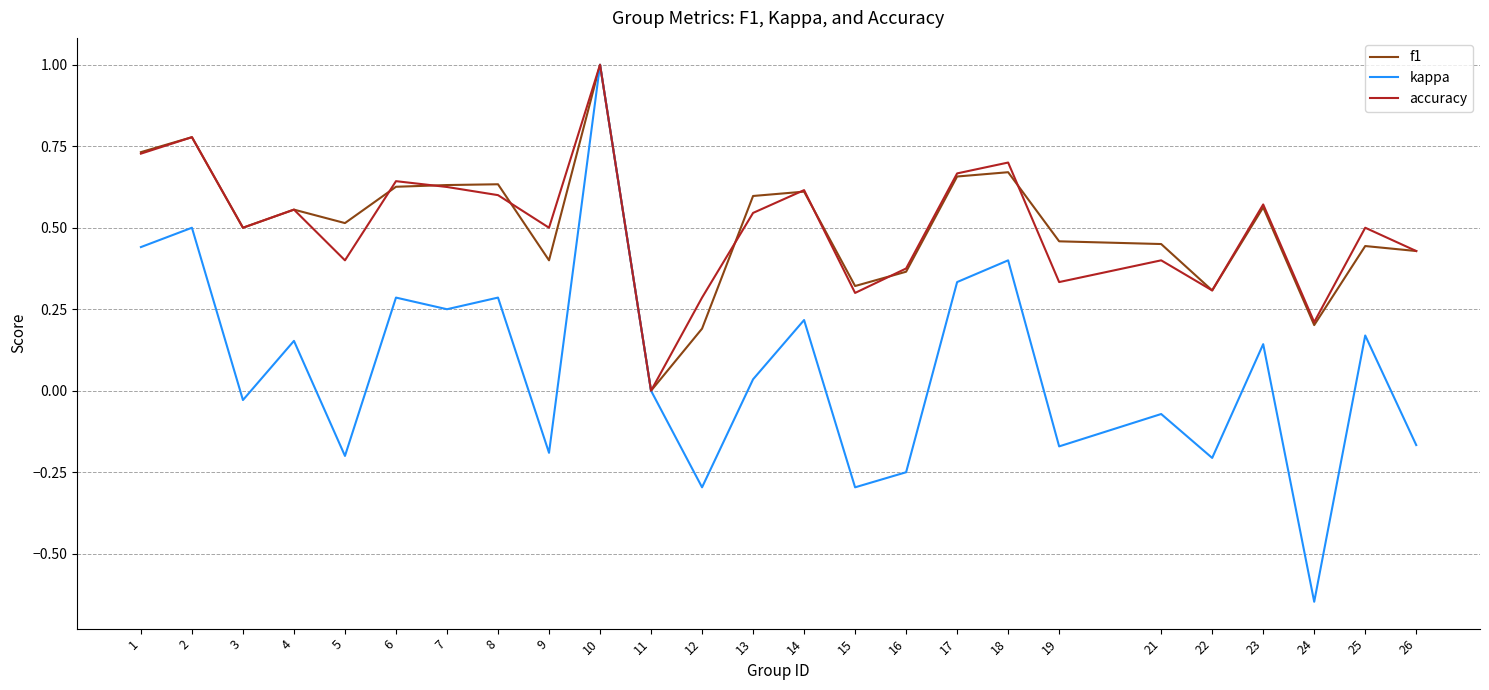

Is it true that f1 equals 0.6 at 6?

True